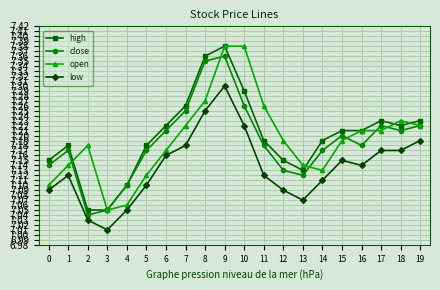

True or false: low and high cross at least once.

False